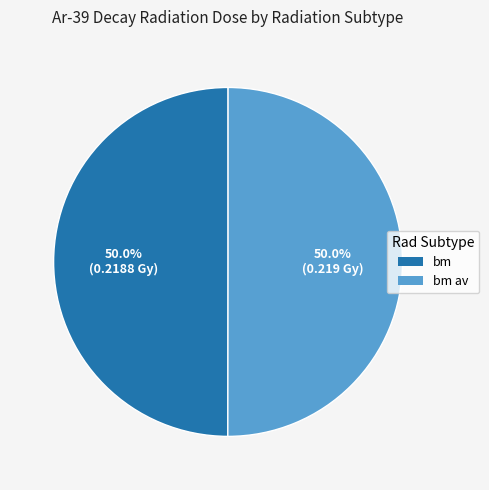

How many segments does this pie chart have?

2